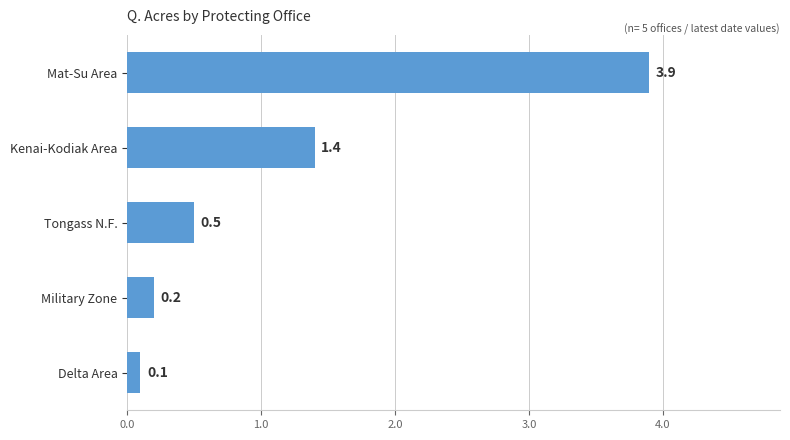

What is the difference between the maximum and minimum values?

3.8